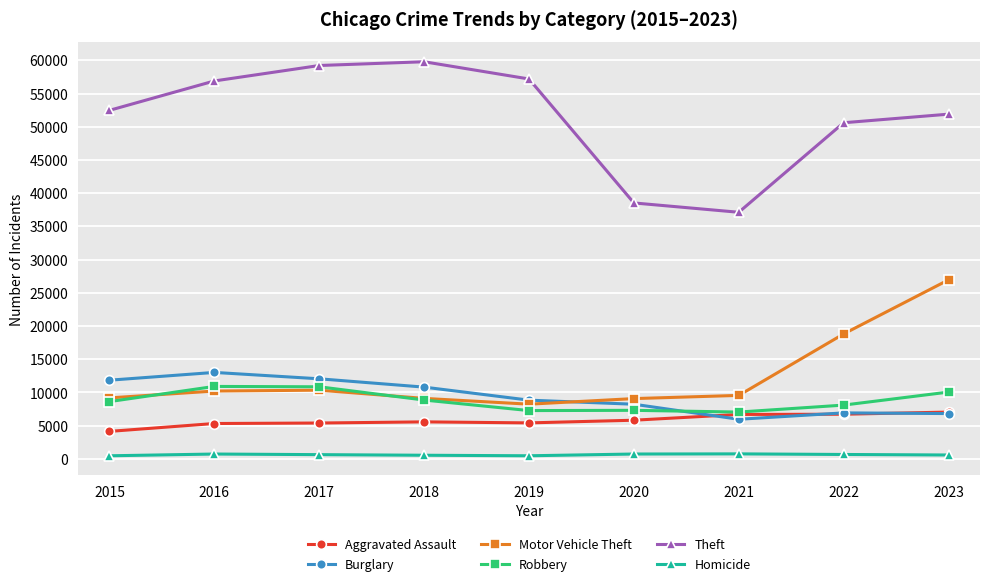

How many data points in Robbery are less than 8625?

4